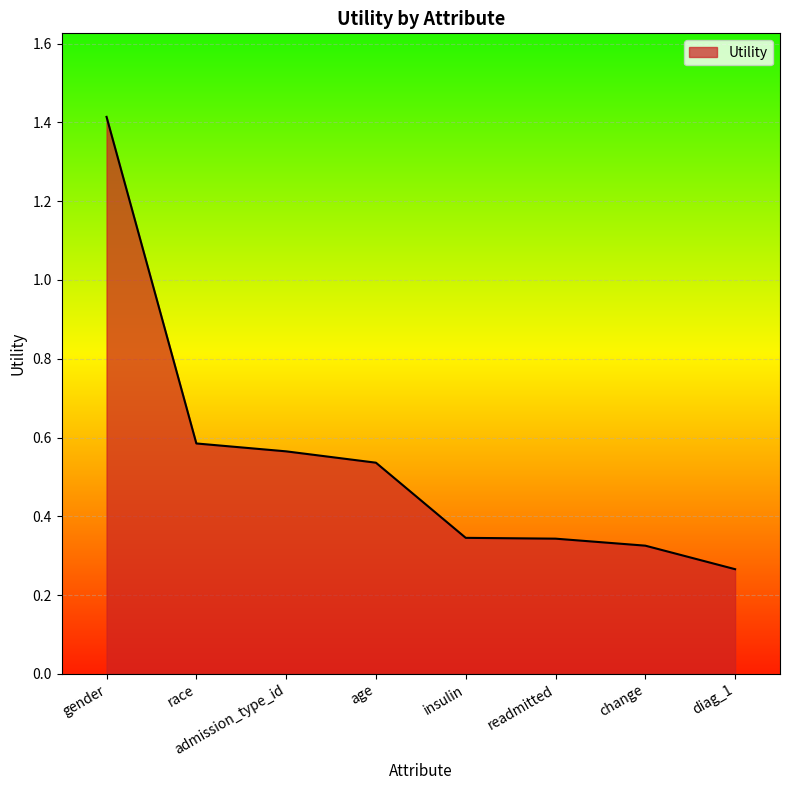

What is the sum of the values at age and change?

0.9